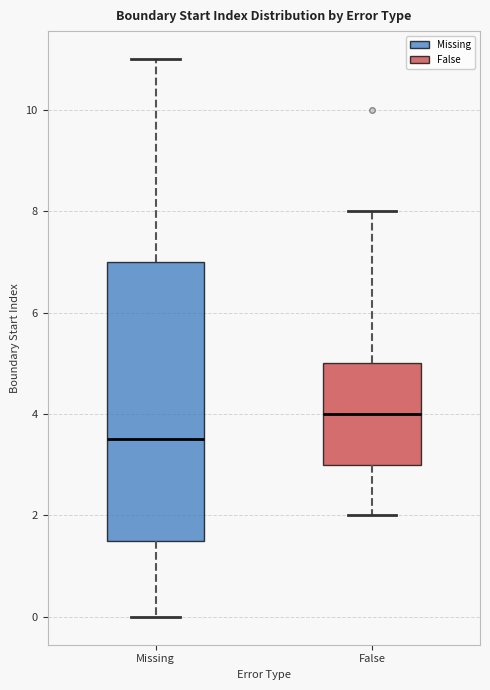

Which box is the tallest, from its lower edge to its upper edge?

Missing